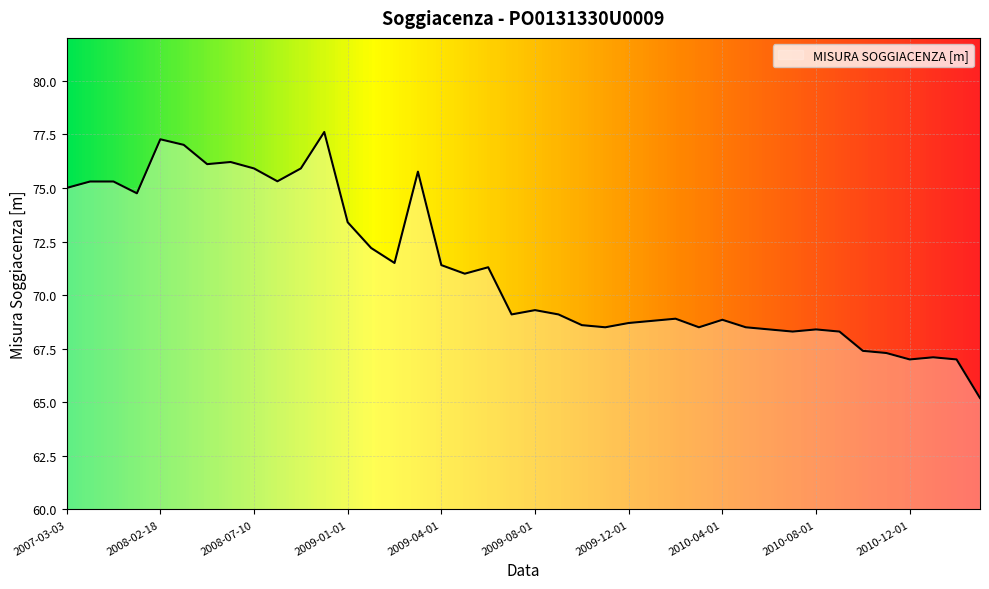

What is the difference between the maximum and minimum values?

12.4